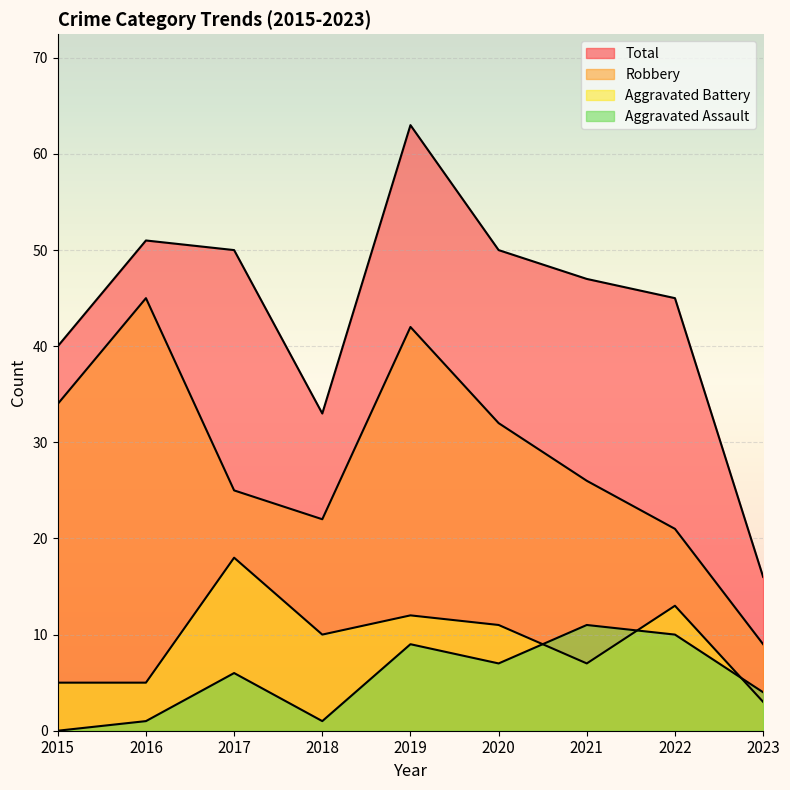

How many times do Aggravated Assault and Aggravated Battery cross each other?

3